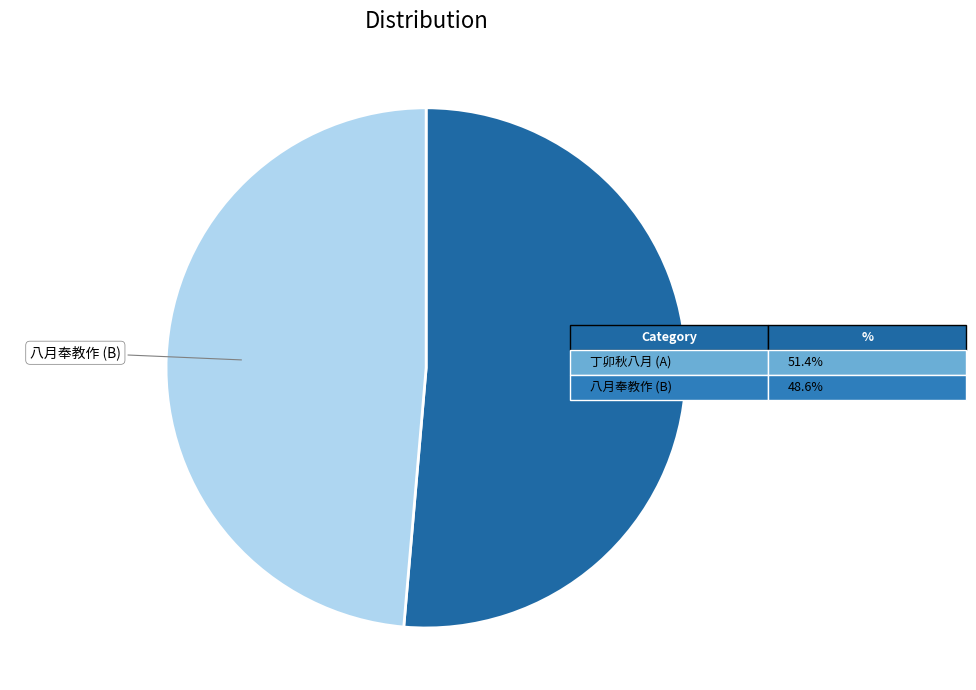

Is there any slice that represents more than half of the pie?

Yes